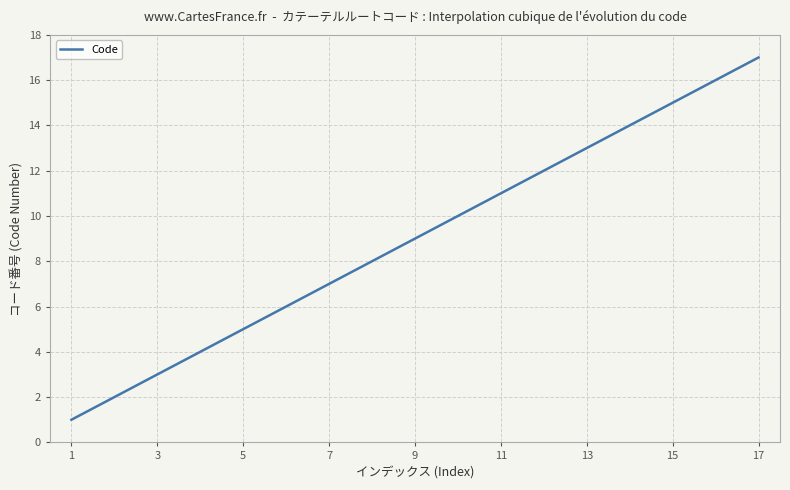

What is the smallest value displayed?

1.0